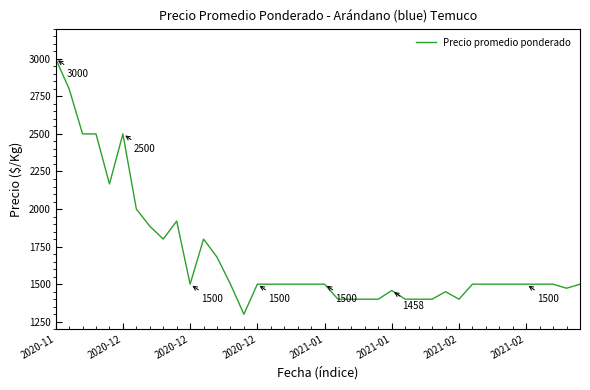

What is the maximum value shown in the chart?

3000